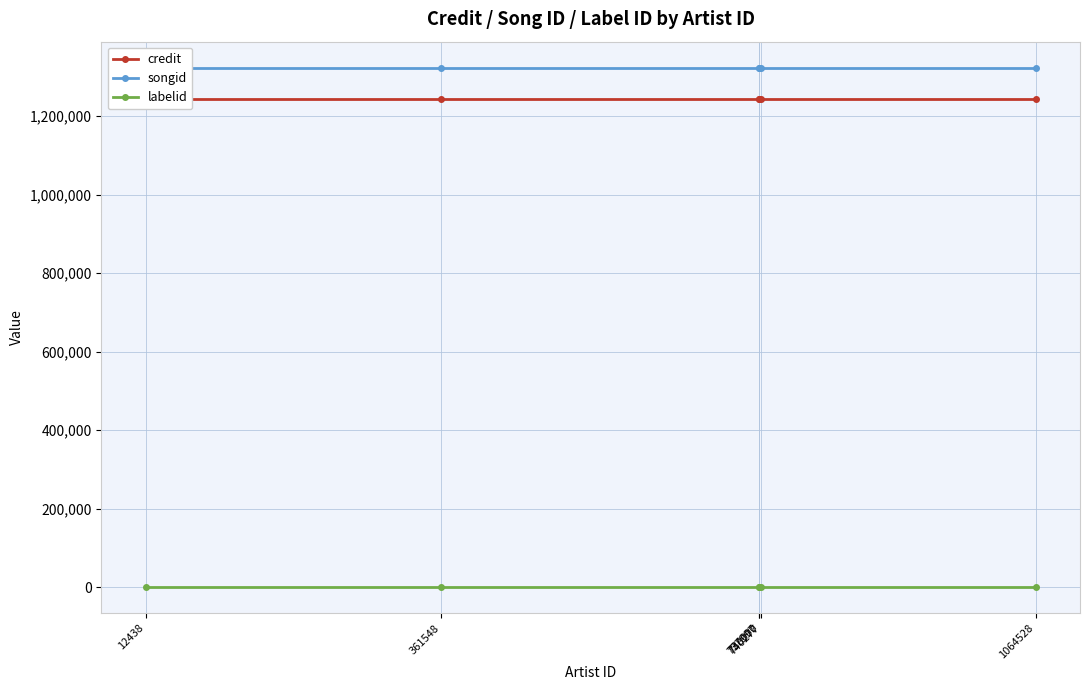

What is the highest value of the labelid series?

-1